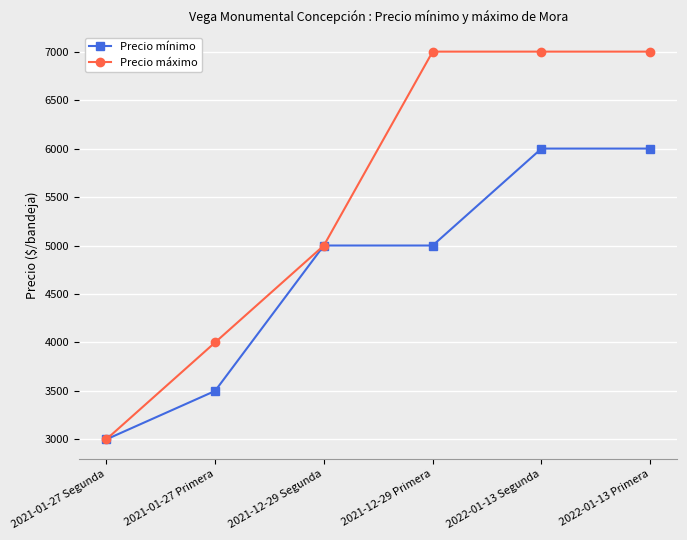

Rank the series by their maximum value, from lowest to highest.

Precio mínimo, Precio máximo